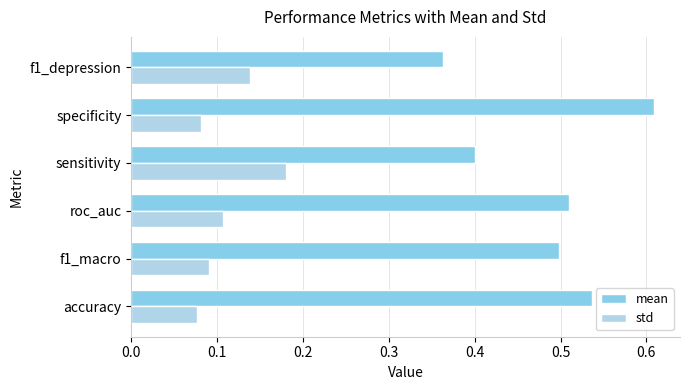

Rank the series by their maximum value, from lowest to highest.

std, mean